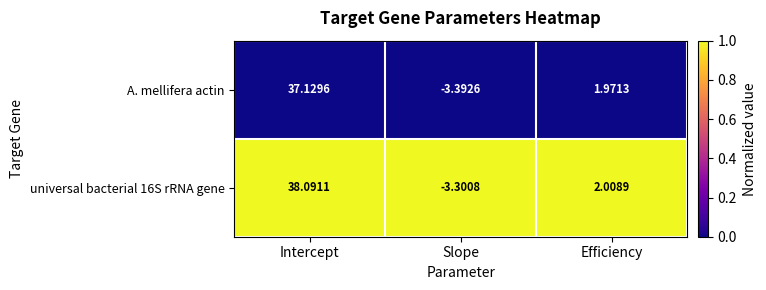

Where does the A. mellifera actin series first go above 1?

Intercept